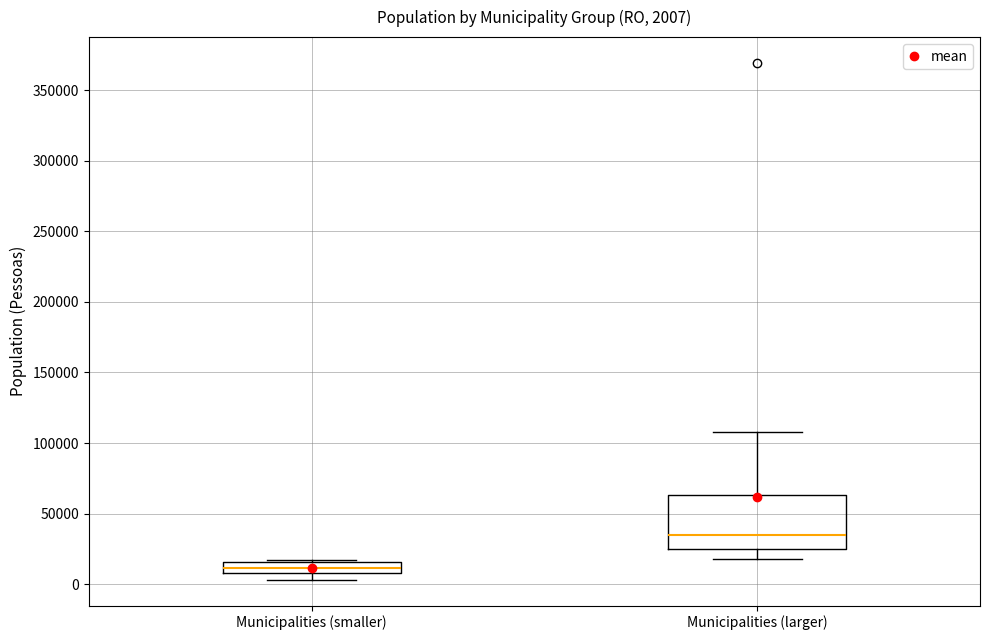

Which box's median line is the lowest?

Municipalities (smaller)